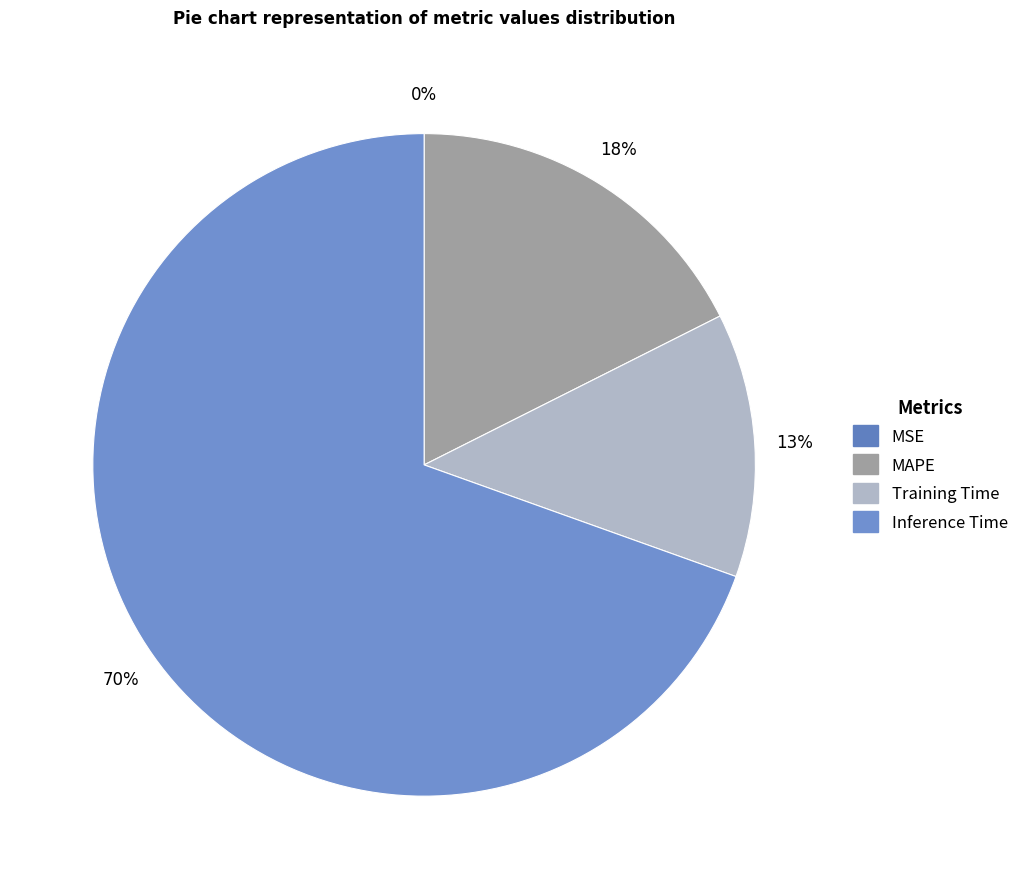

To the nearest percent, what portion does Inference Time represent?

70%